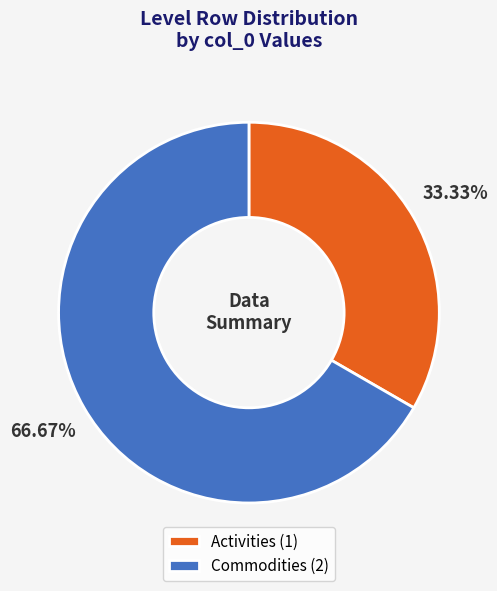

What is the total percentage of Commodities and Activities?

100.0%